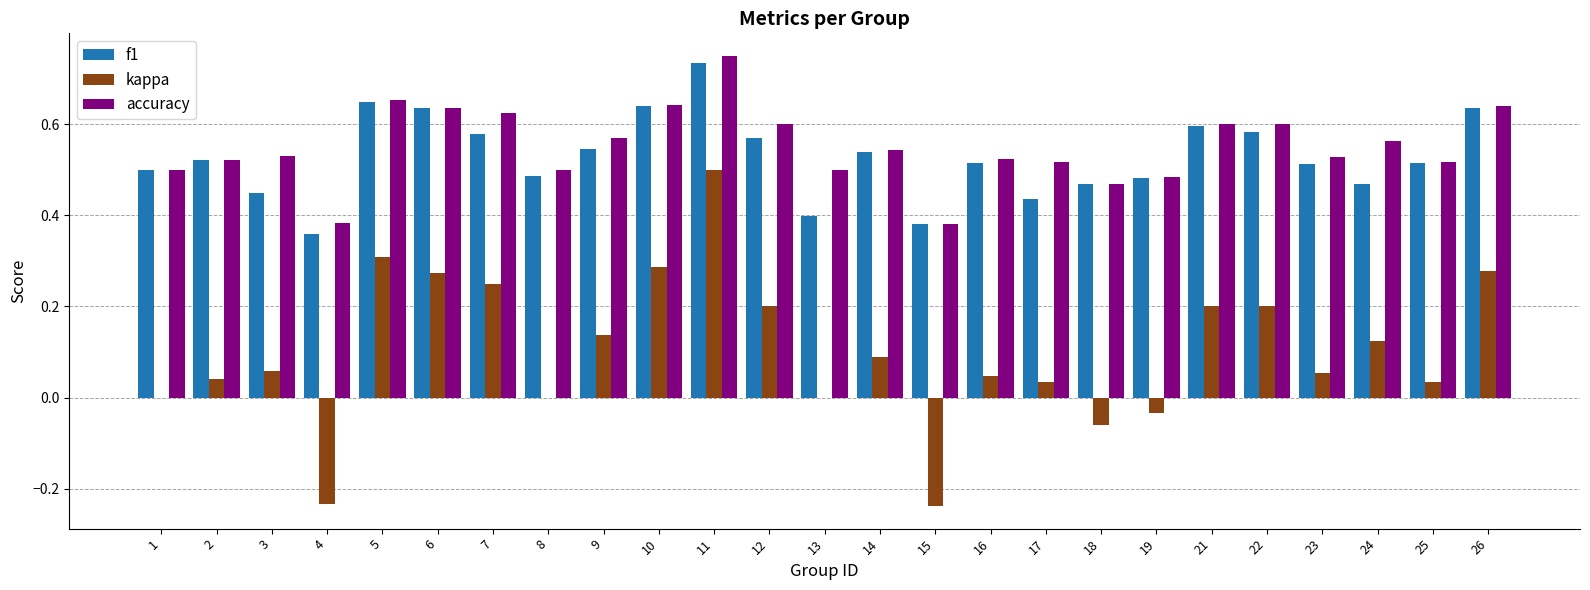

How many groups of bars are there?

25